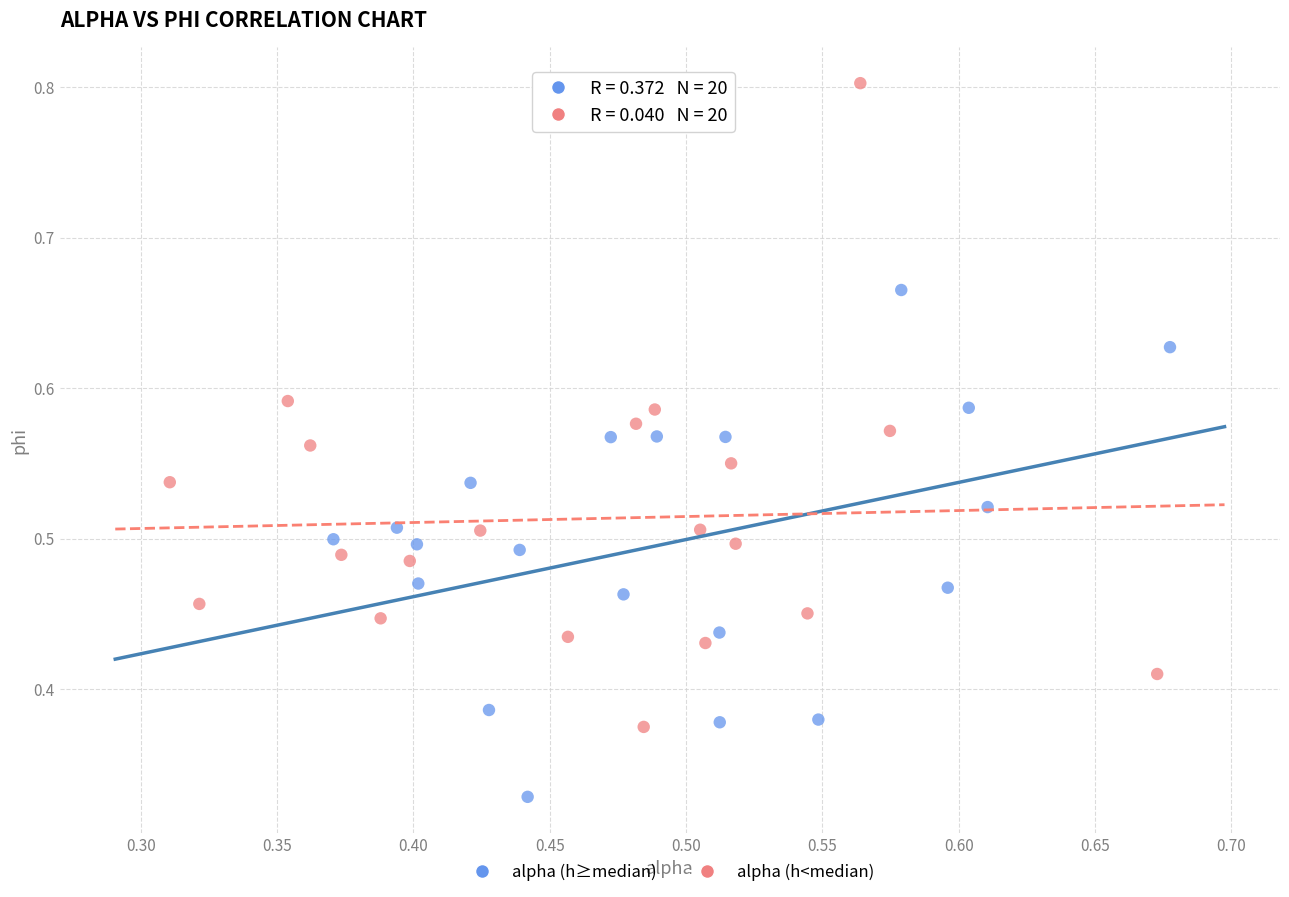

What are all the series names shown in the legend?

alpha (h≥median), alpha (h<median)